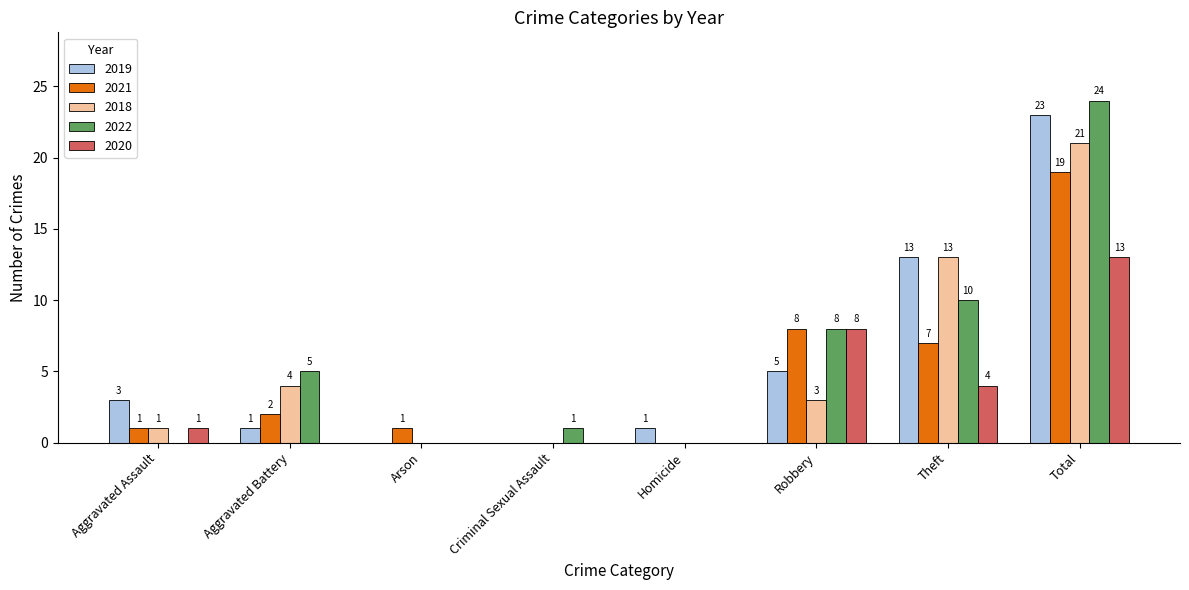

Is it true that 2022 equals 0 at Arson?

True